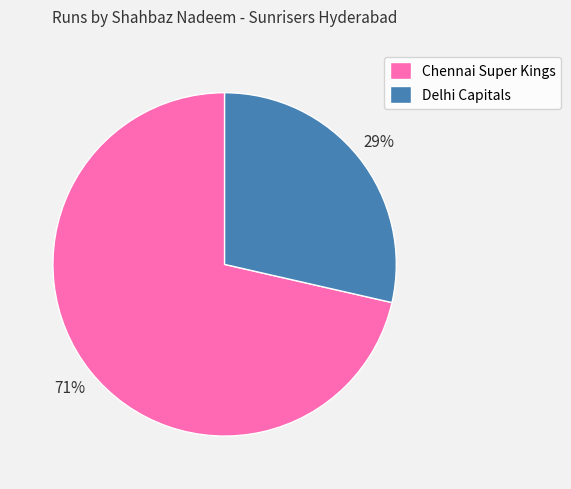

Count the number of slices in the pie.

2